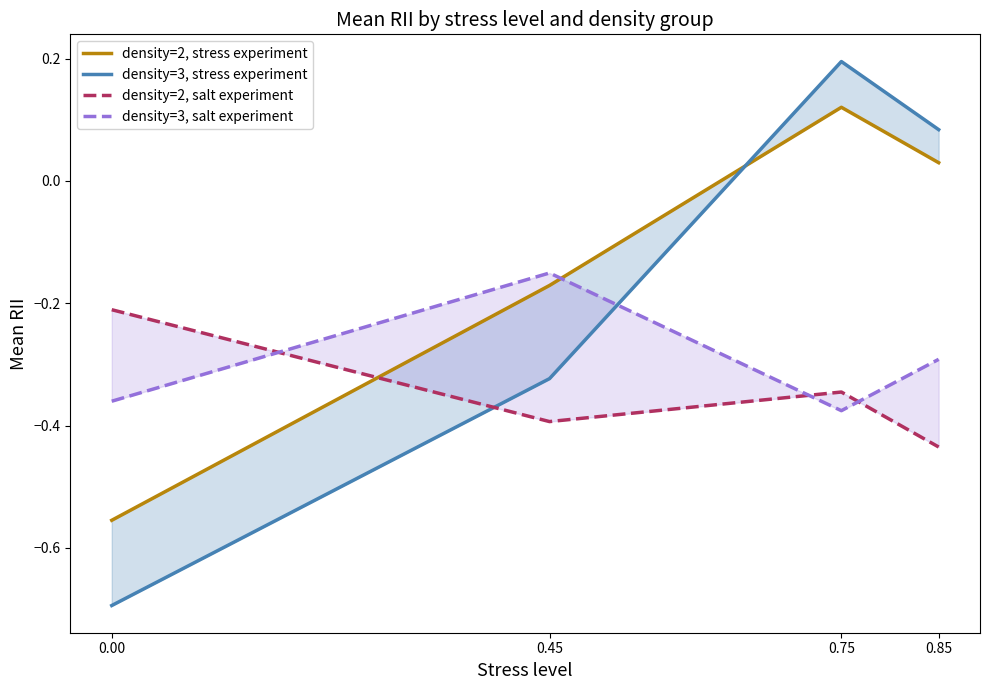

What is the difference between the second highest and minimum values in the density=2, salt experiment series?

0.1